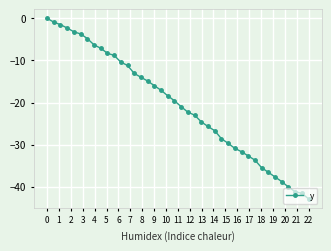

What is the difference between the maximum and second lowest values?

41.6